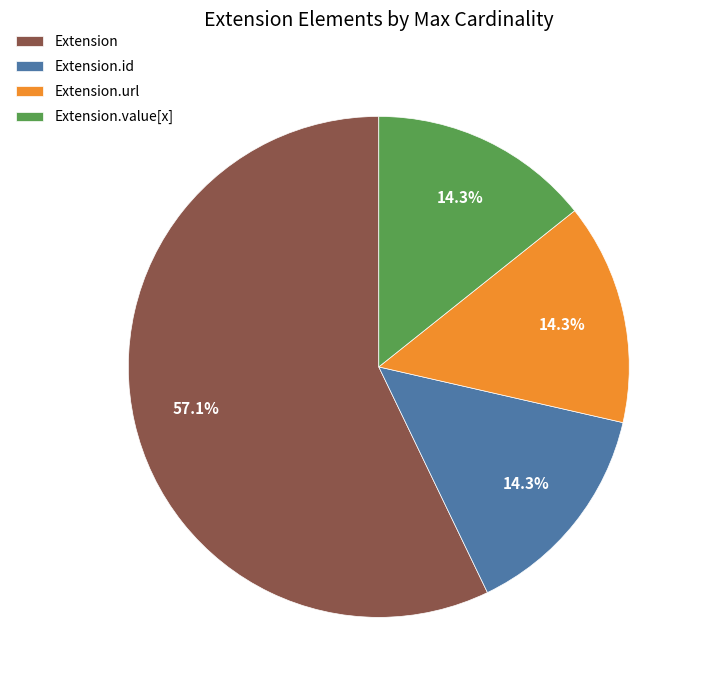

Which slice is the largest?

Extension